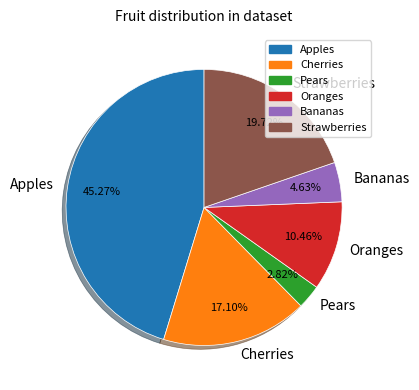

True or false: Strawberries accounts for 20% of the total.

True